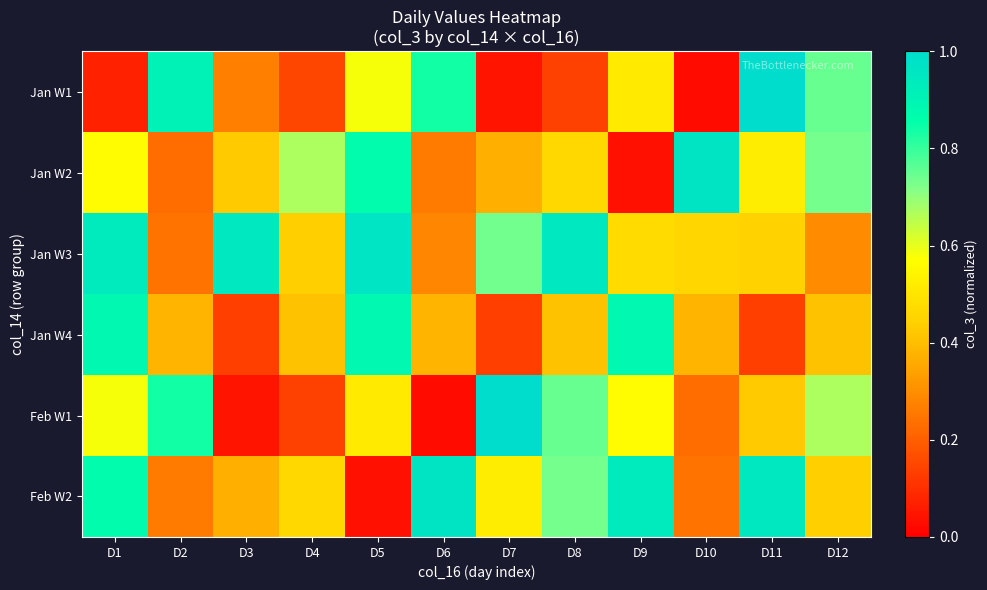

At how many categories does at least one series exceed 0?

12